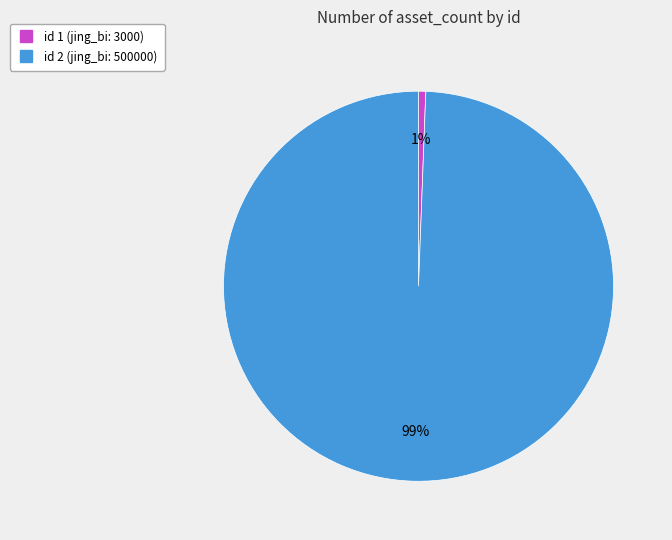

Is there a majority slice in this chart?

Yes